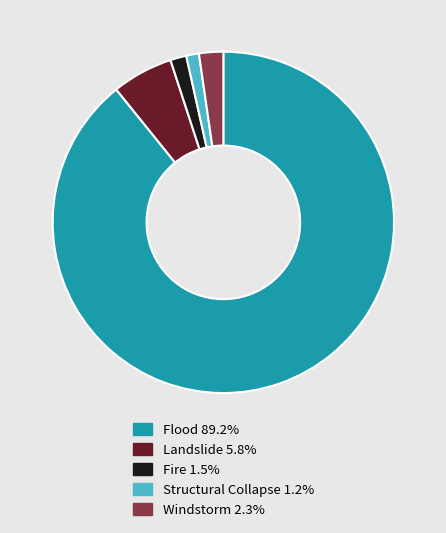

Is the sum of Windstorm 2.3% and Flood 89.2% greater than half?

Yes